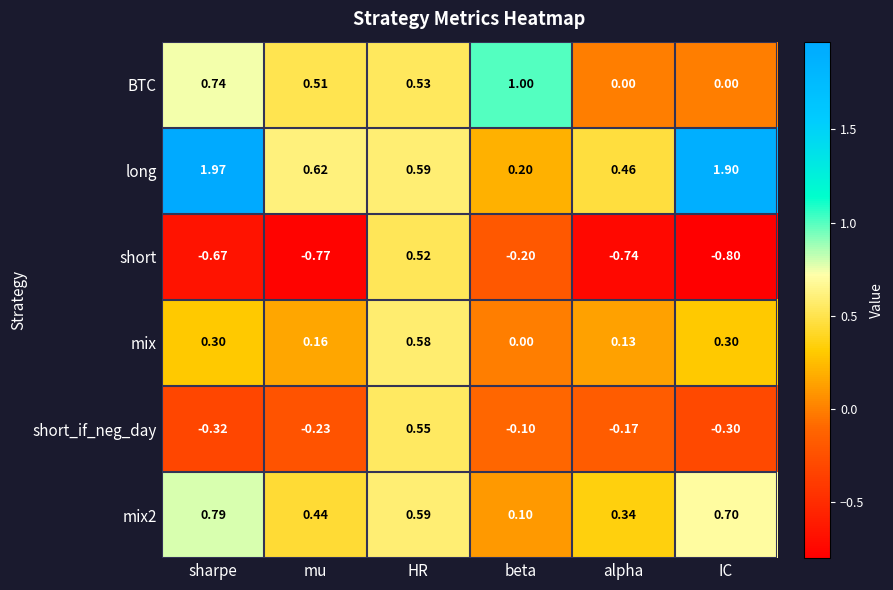

List the series in order of their peak value, highest first.

long, BTC, mix2, mix, short_if_neg_day, short